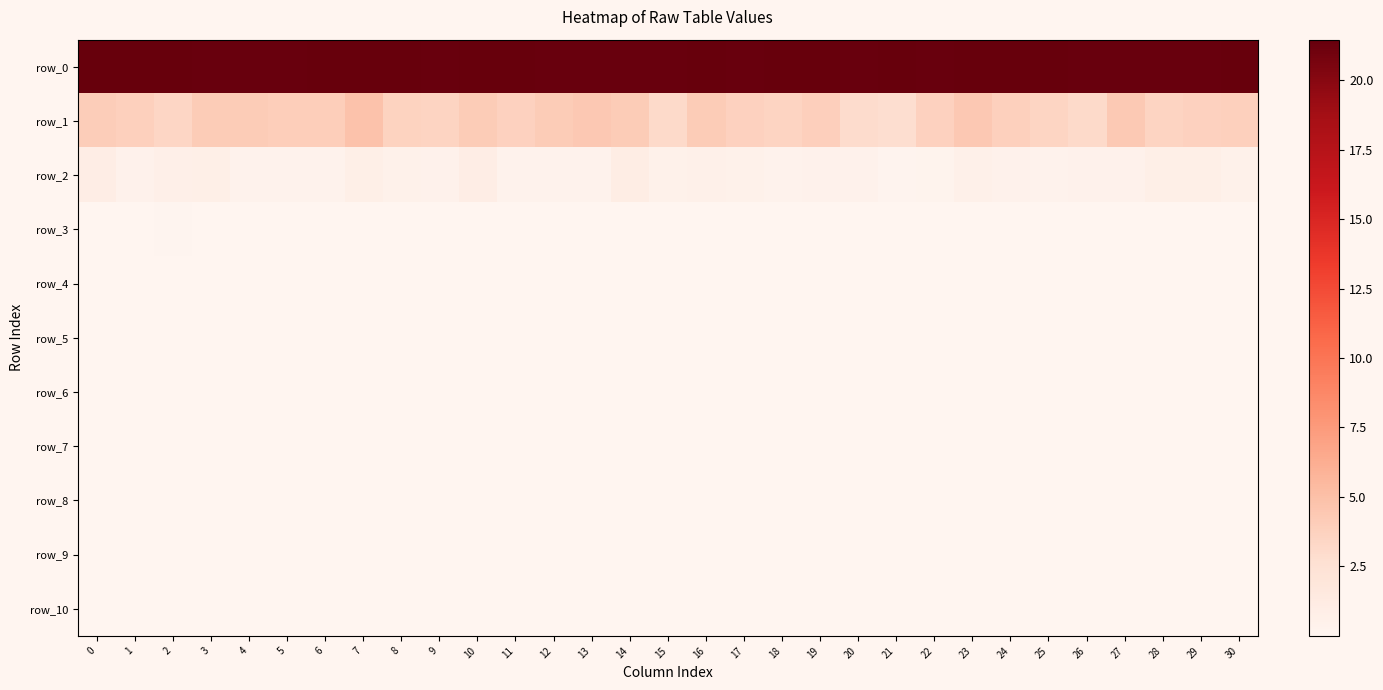

Reading left to right, extract all data points from this chart.

row_0: 21.5	21.4	21.4	21.3	21.3	21.3	21.4	21.5	21.4	21.3	21.4	21.4	21.3	21.3	21.3	21.3	21.4	21.4	21.4	21.4	21.4	21.4	21.4	21.4	21.4	21.4	21.4	21.4	21.3	21.4	21.4
row_1: 4.1	3.8	3.4	4.1	4.1	4.0	4.0	4.8	3.6	3.6	4.1	3.7	4.1	4.4	4.2	3.2	4.2	3.7	3.5	3.9	3.0	2.8	3.7	4.4	3.8	3.4	3.1	4.3	3.5	3.7	3.8
row_2: 1.0	0.5	0.7	0.8	0.4	0.4	0.4	0.8	0.5	0.5	1.0	0.4	0.4	0.4	1.0	0.5	0.6	0.6	0.4	0.5	0.5	0.2	0.3	0.6	0.5	0.4	0.5	0.5	0.8	0.8	0.6
row_3: 0.1	0.0	0.1	0.1	0.0	0.0	0.0	0.0	0.0	0.0	0.1	0.0	0.0	0.0	0.1	0.0	0.1	0.0	0.0	0.0	0.0	0.0	0.0	0.1	0.0	0.0	0.0	0.0	0.0	0.1	0.0
row_4: 0.0	0.0	0.0	0.0	0.0	0.0	0.0	0.0	0.0	0.0	0.0	0.0	0.0	0.0	0.0	0.0	0.0	0.0	0.0	0.0	0.0	0.0	0.0	0.0	0.0	0.0	0.0	0.0	0.0	0.0	0.0
row_5: 0.0	0.0	0.0	0.0	0.0	0.0	0.0	0.0	0.0	0.0	0.0	0.0	0.0	0.0	0.0	0.0	0.0	0.0	0.0	0.0	0.0	0.0	0.0	0.0	0.0	0.0	0.0	0.0	0.0	0.0	0.0
row_6: 0.0	0.0	0.0	0.0	0.0	0.0	0.0	0.0	0.0	0.0	0.0	0.0	0.0	0.0	0.0	0.0	0.0	0.0	0.0	0.0	0.0	0.0	0.0	0.0	0.0	0.0	0.0	0.0	0.0	0.0	0.0
row_7: 0.0	0.0	0.0	0.0	0.0	0.0	0.0	0.0	0.0	0.0	0.0	0.0	0.0	0.0	0.0	0.0	0.0	0.0	0.0	0.0	0.0	0.0	0.0	0.0	0.0	0.0	0.0	0.0	0.0	0.0	0.0
row_8: 0.0	0.0	0.0	0.0	0.0	0.0	0.0	0.0	0.0	0.0	0.0	0.0	0.0	0.0	0.0	0.0	0.0	0.0	0.0	0.0	0.0	0.0	0.0	0.0	0.0	0.0	0.0	0.0	0.0	0.0	0.0
row_9: 0.0	0.0	0.0	0.0	0.0	0.0	0.0	0.0	0.0	0.0	0.0	0.0	0.0	0.0	0.0	0.0	0.0	0.0	0.0	0.0	0.0	0.0	0.0	0.0	0.0	0.0	0.0	0.0	0.0	0.0	0.0
row_10: 0.0	0.0	0.0	0.0	0.0	0.0	0.0	0.0	0.0	0.0	0.0	0.0	0.0	0.0	0.0	0.0	0.0	0.0	0.0	0.0	0.0	0.0	0.0	0.0	0.0	0.0	0.0	0.0	0.0	0.0	0.0